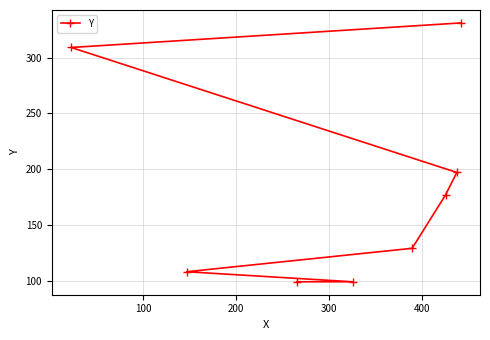

What is the maximum value shown in the chart?

331